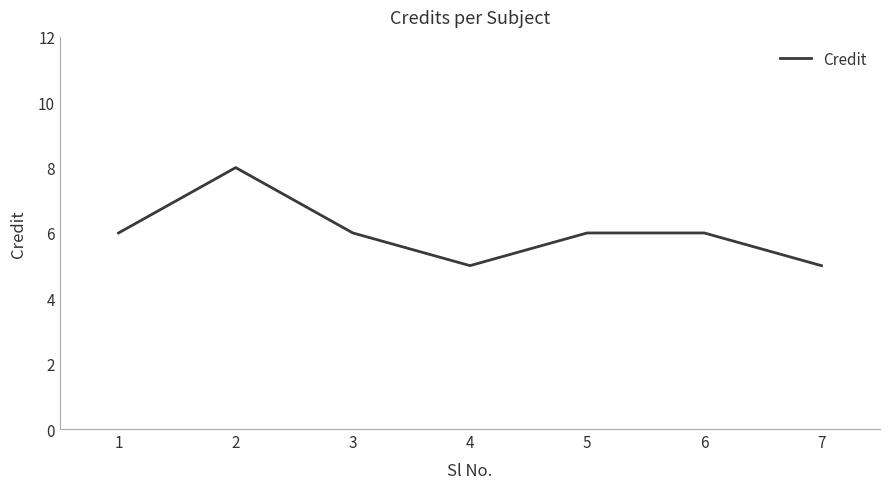

The chart shows a value of 1 at 7. True or false?

False